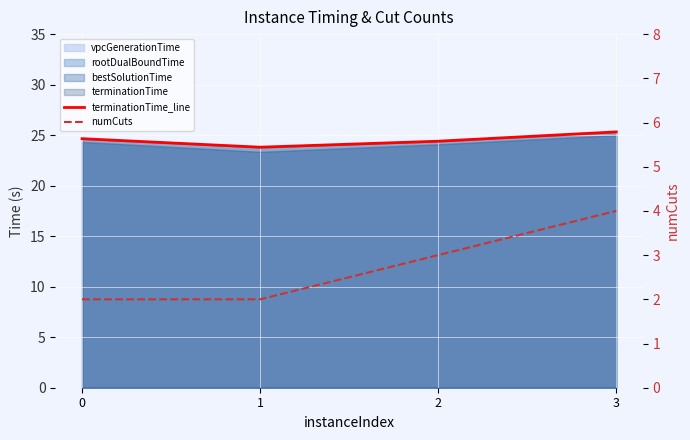

Reading left to right, transcribe all the data shown in this chart.

terminationTime_line: 0=24.7	1=23.8	2=24.4	3=25.3
numCuts: 0=2.0	1=2.0	2=3.0	3=4.0